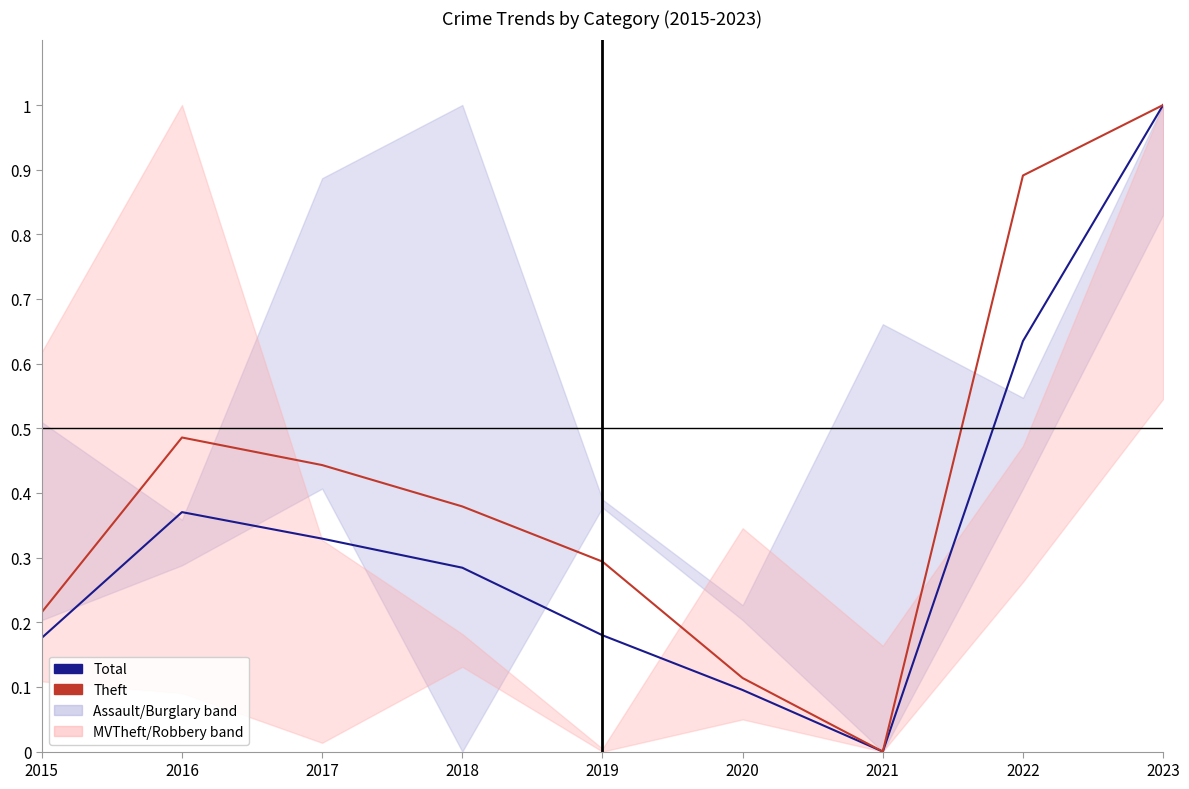

How many Theft values are between 0 and 1?

9